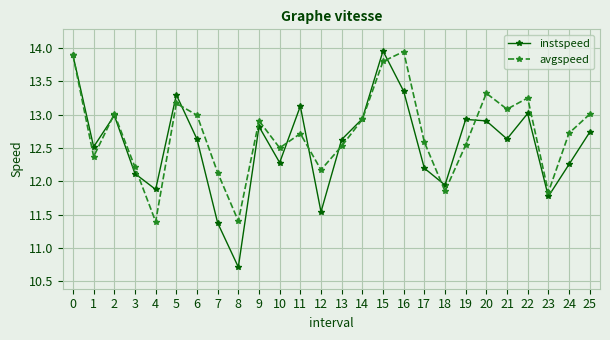

What is the value of the avgspeed point at the 18th from the left?

12.6